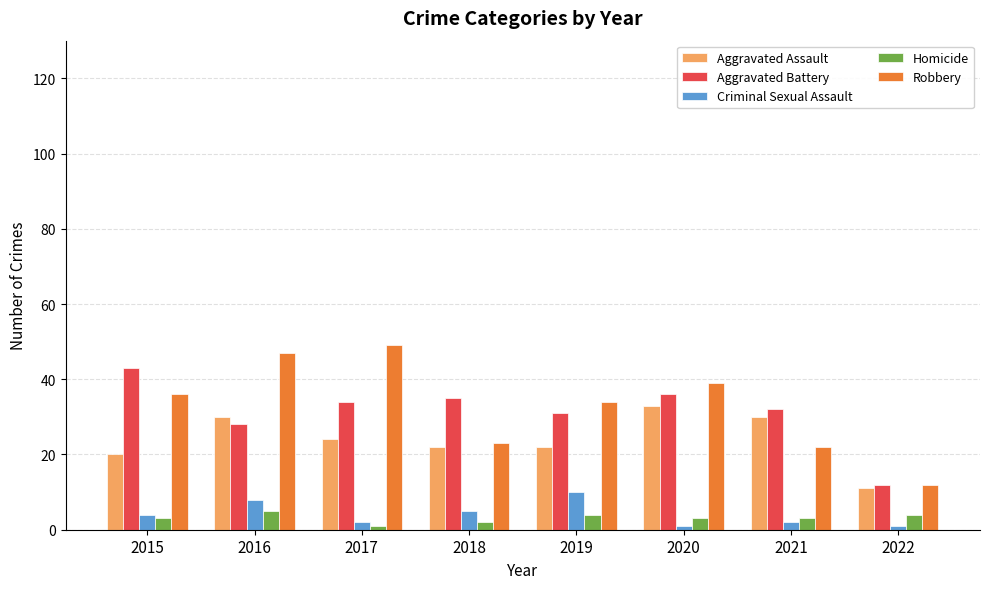

True or false: Robbery has a value of 47 at 2019.

False